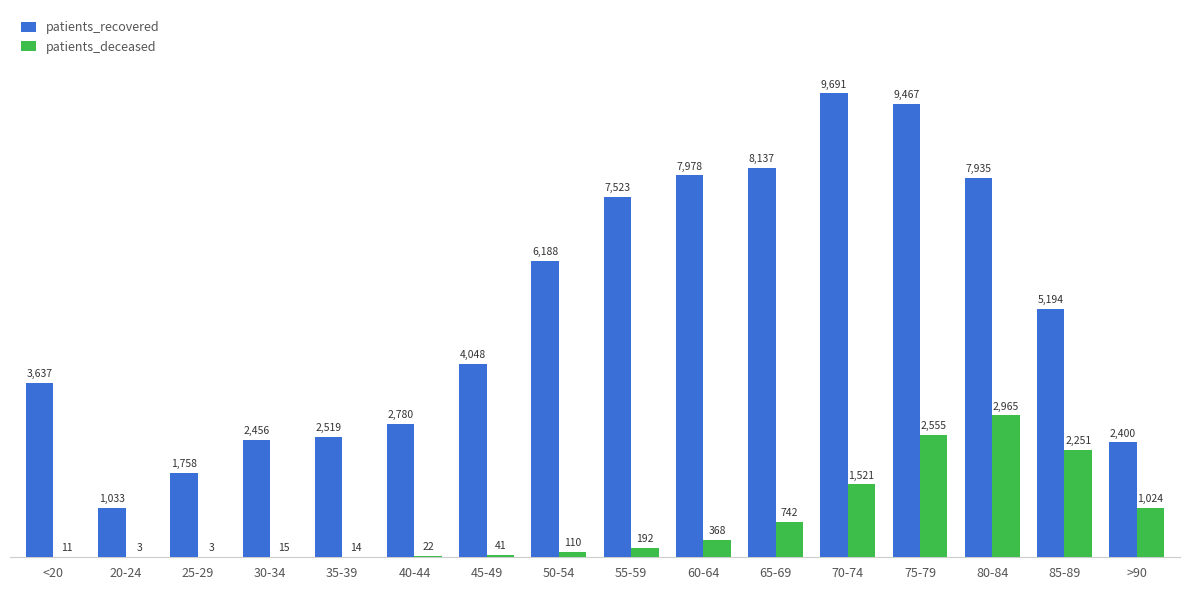

What is the greatest value displayed?

9691